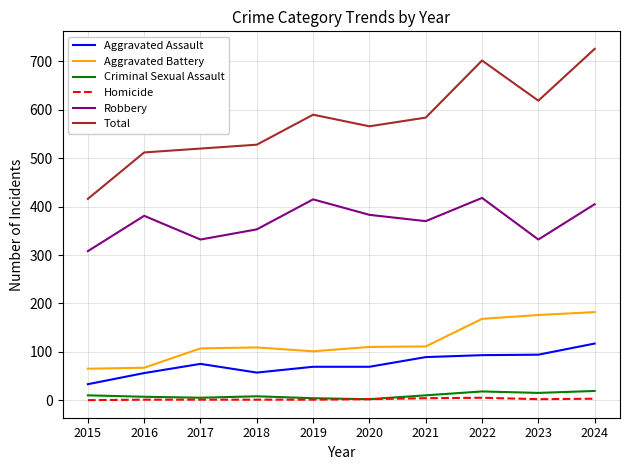

True or false: Total has a value of 566 at 2020.

True